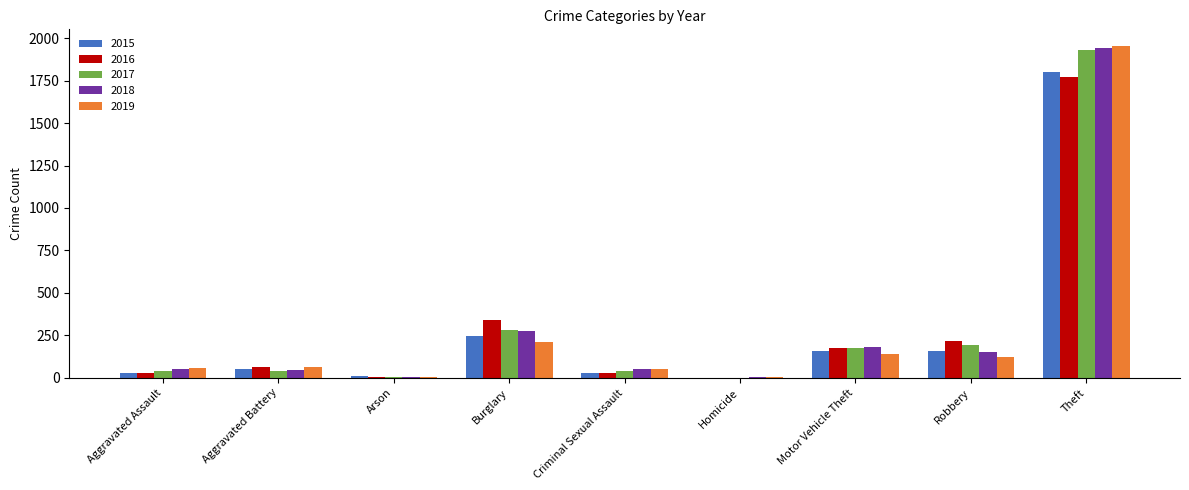

At which category is the sum across all series the highest?

Theft